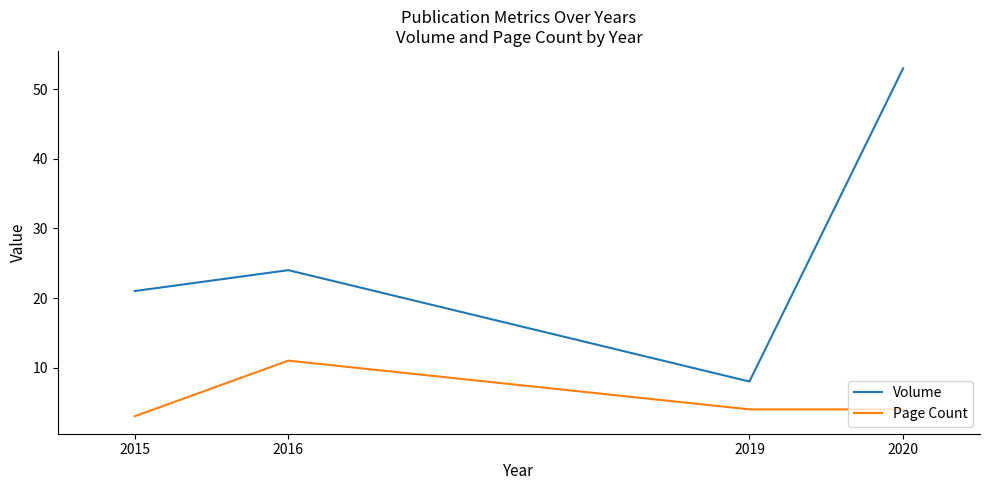

True or false: Page Count and Volume cross at least once.

False